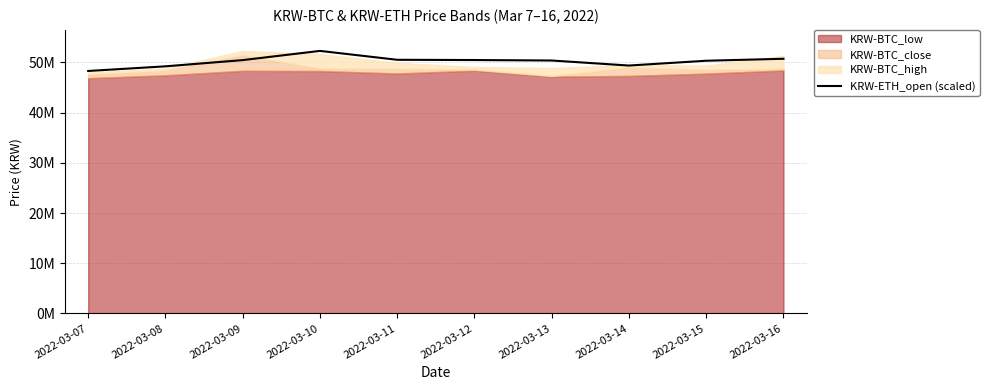

How many interior local valleys (lower than both neighbors) does the data have?

1